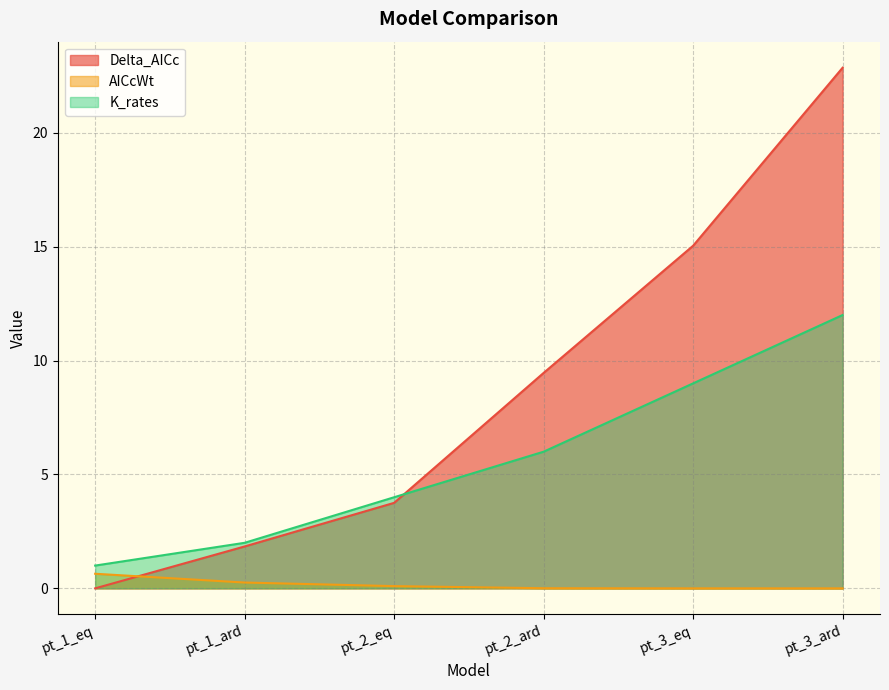

Count the number of categories in the chart.

6